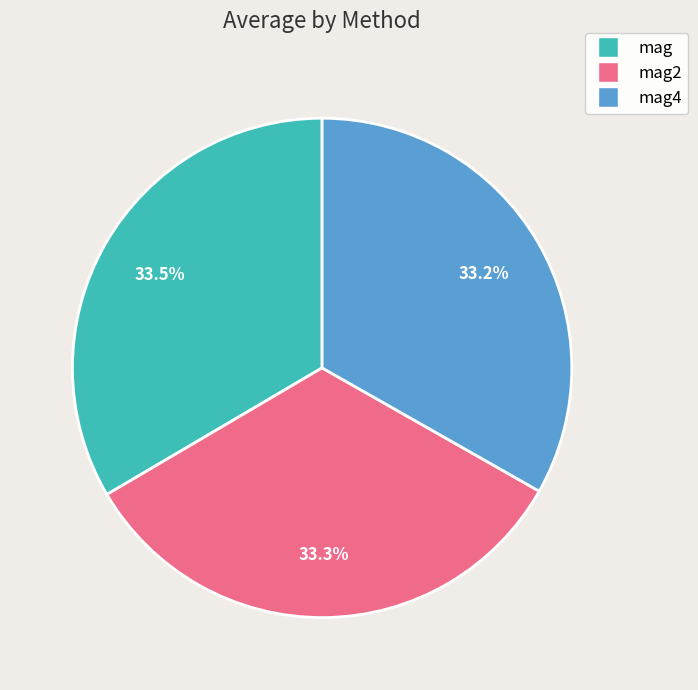

Count the number of slices in the pie.

3